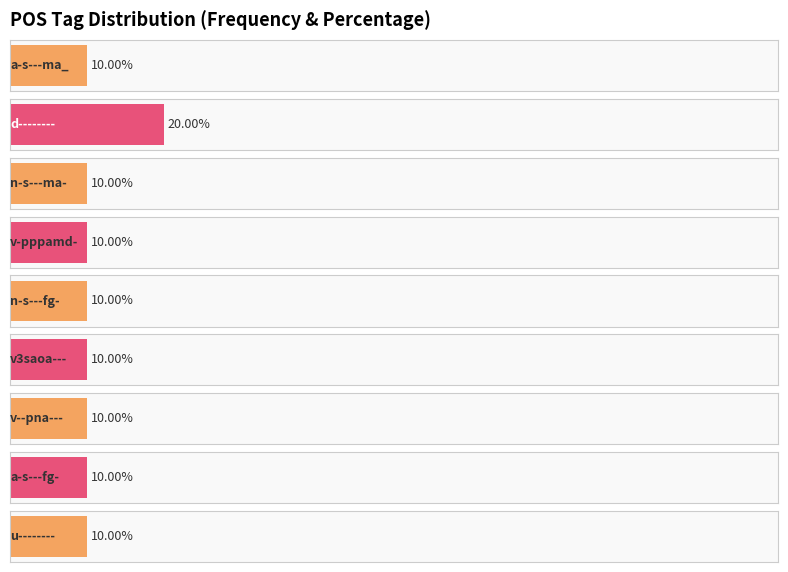

What is the change in value from d--------_v3saoa--- to u--------?

-1